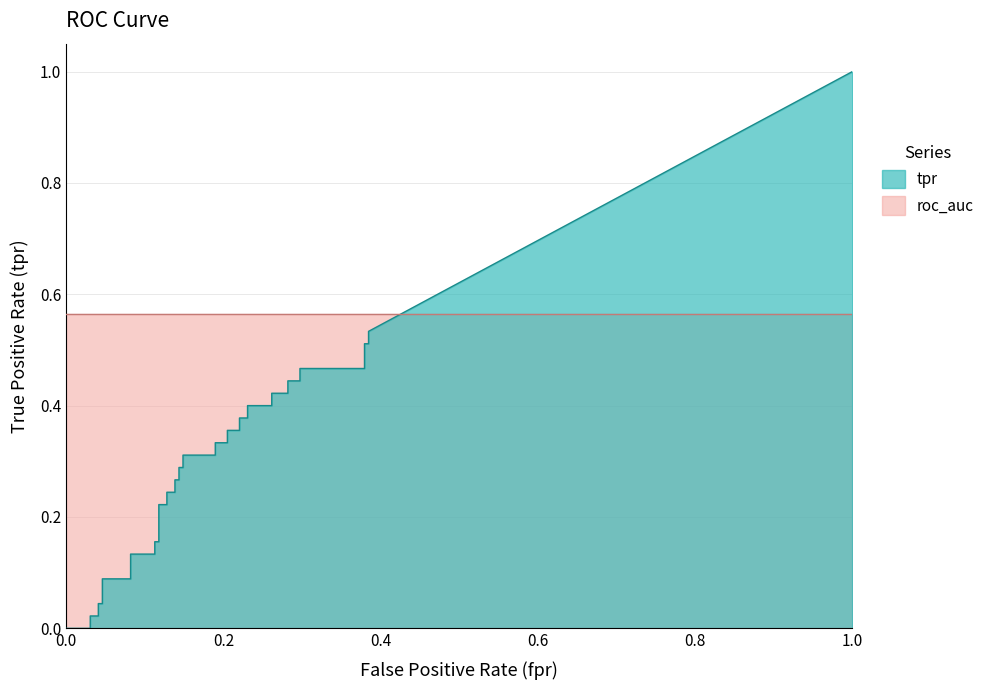

What is the value of the fpr point at the 36th from the left?

0.3